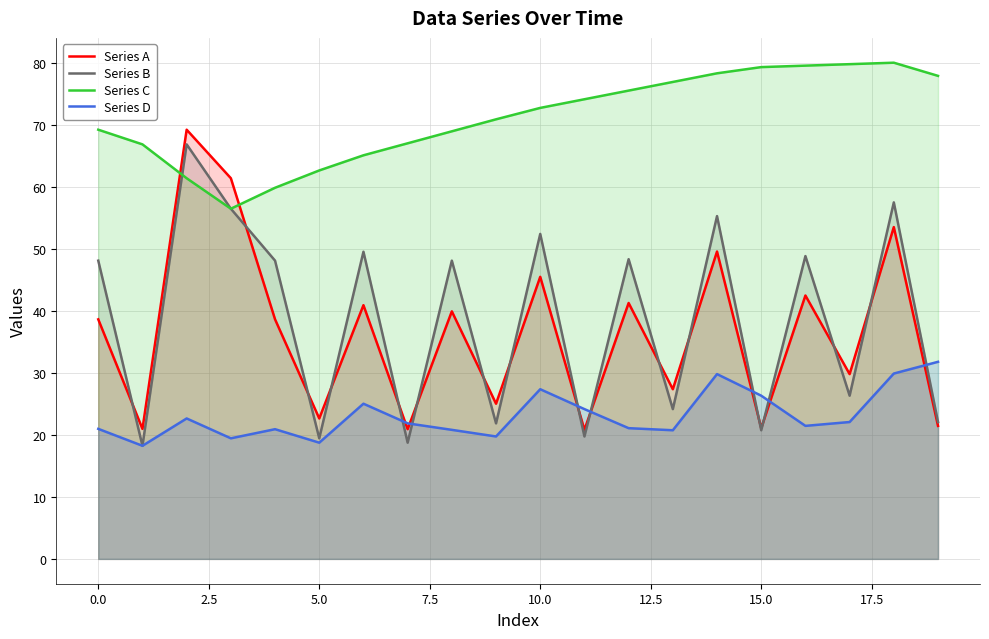

Which series has the largest total across all categories?

Series C